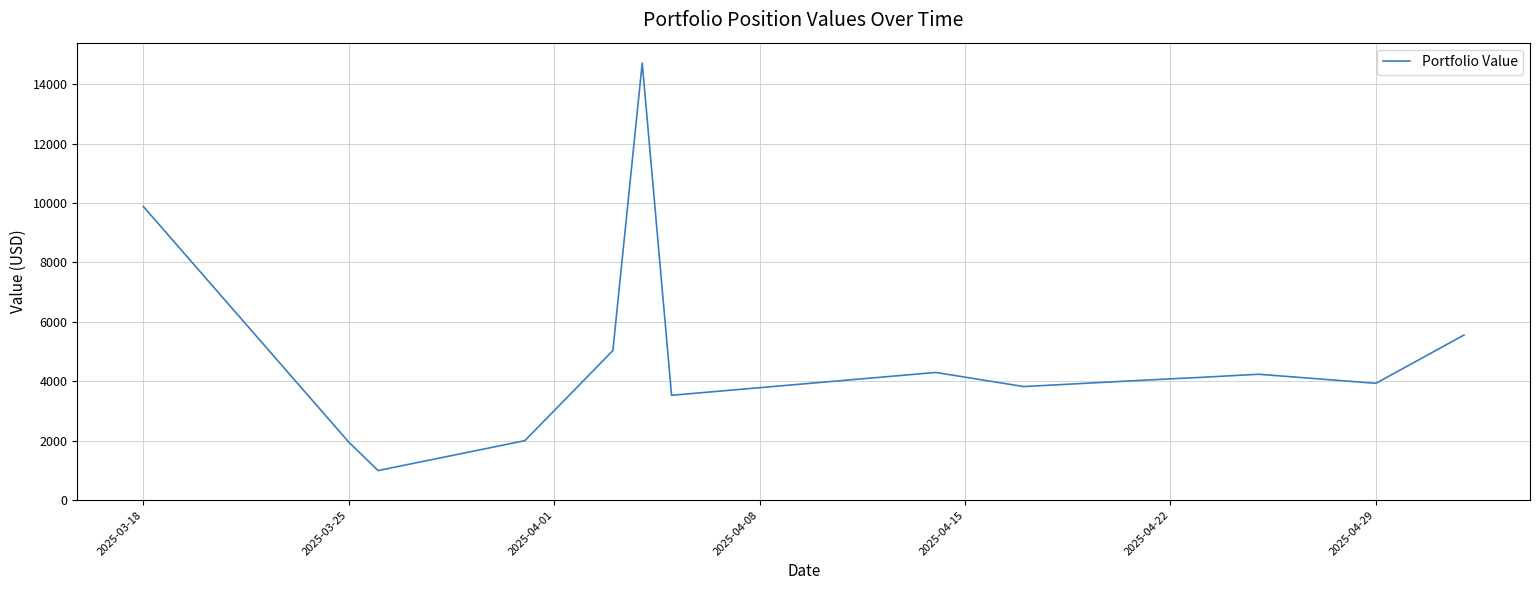

What is the smallest value displayed?

993.7